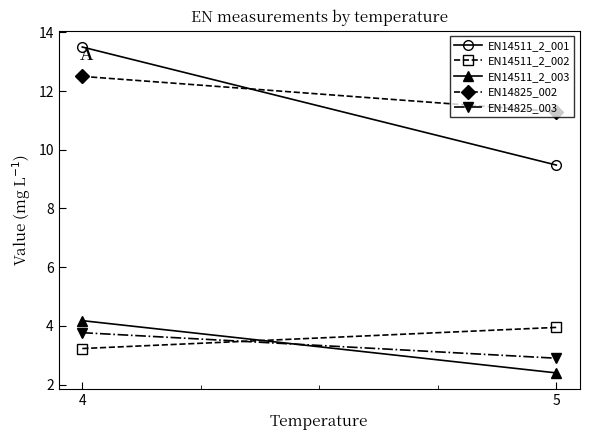

Count the EN14825_003 values in the range 2 to 3.

1